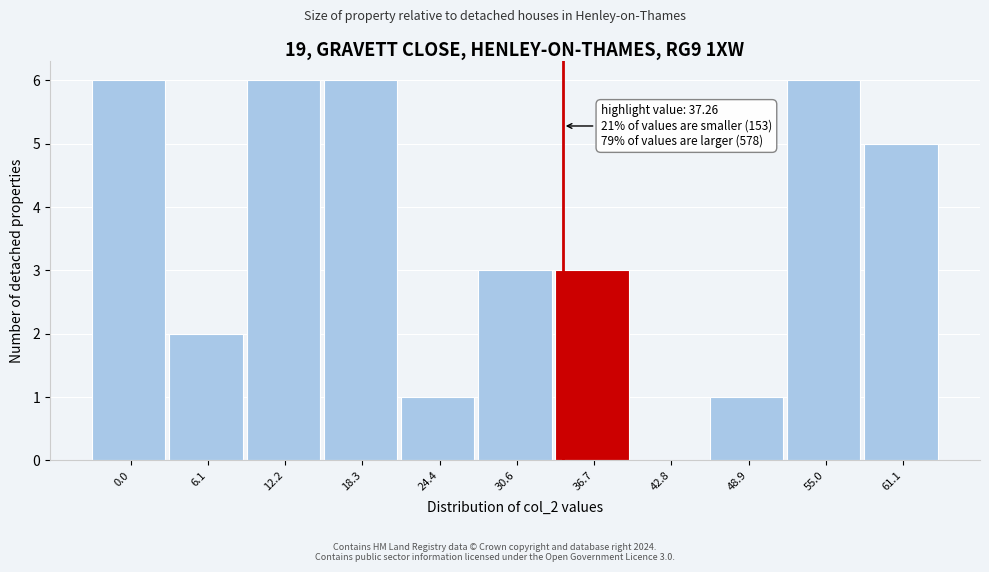

Reading right to left, transcribe all the data shown in this chart.

61.1=5	55.0=6	48.9=1	42.8=0	36.7=3	30.6=3	24.4=1	18.3=6	12.2=6	6.1=2	0.0=6